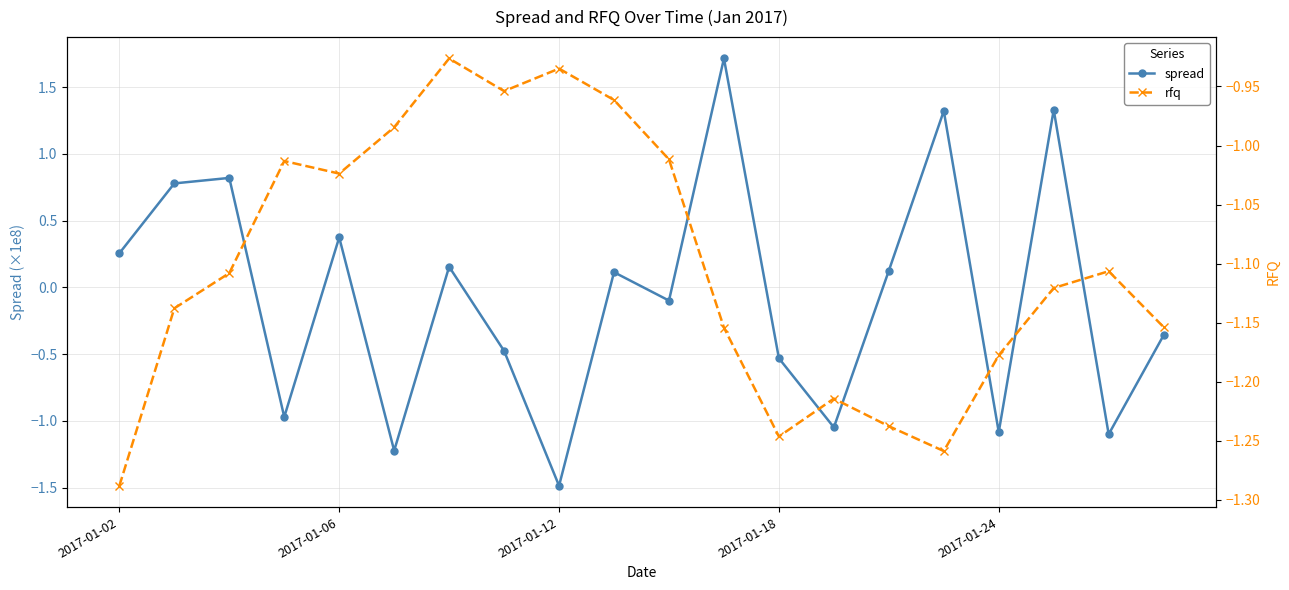

List the series in order of their peak value, lowest first.

rfq, spread